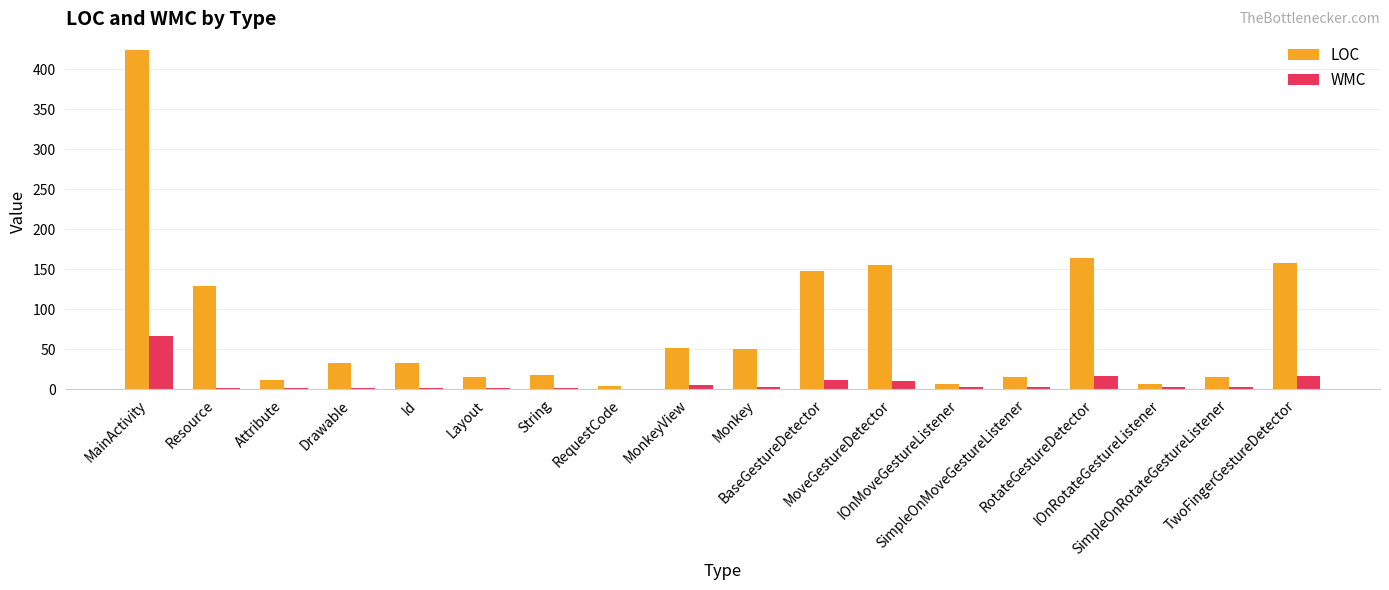

Which series has the widest spread of values?

LOC